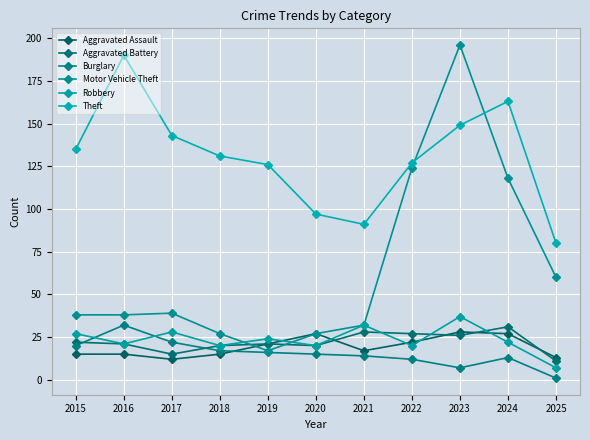

What is the total value across all series at 2018?

230